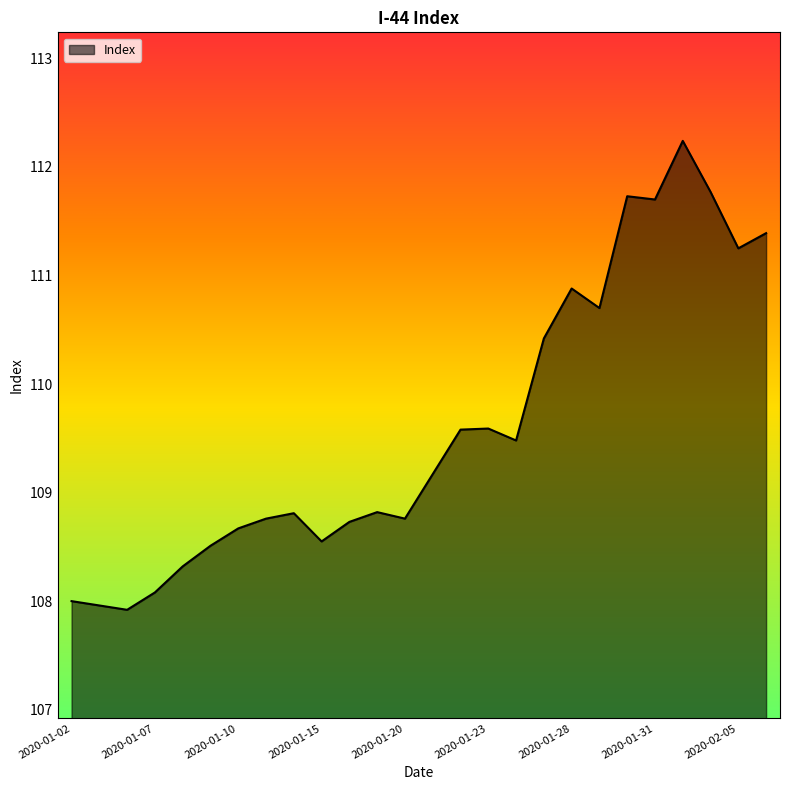

What is the minimum value shown in the chart?

107.9